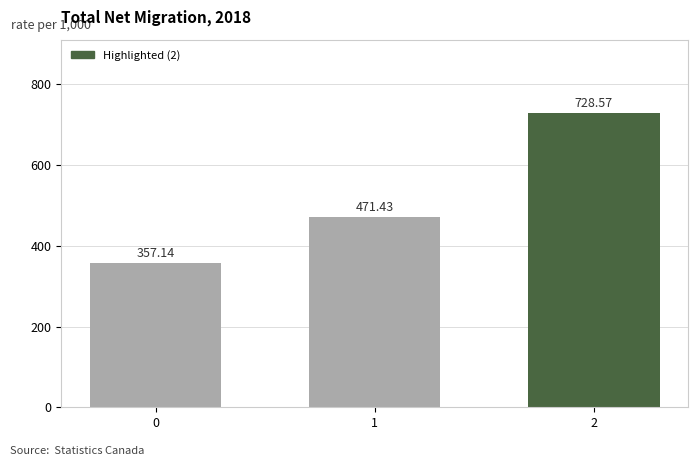

Reading left to right, list all the values displayed in this chart.

357.1	471.4	728.6